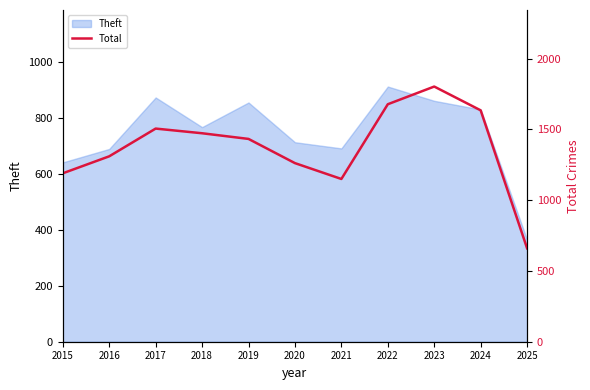

What is the maximum value for Theft?

912